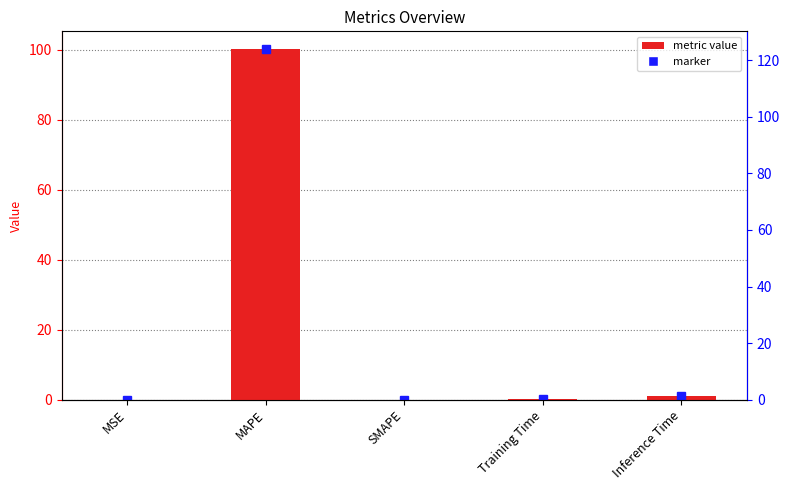

At which category does the chart reach its peak across all series?

MAPE